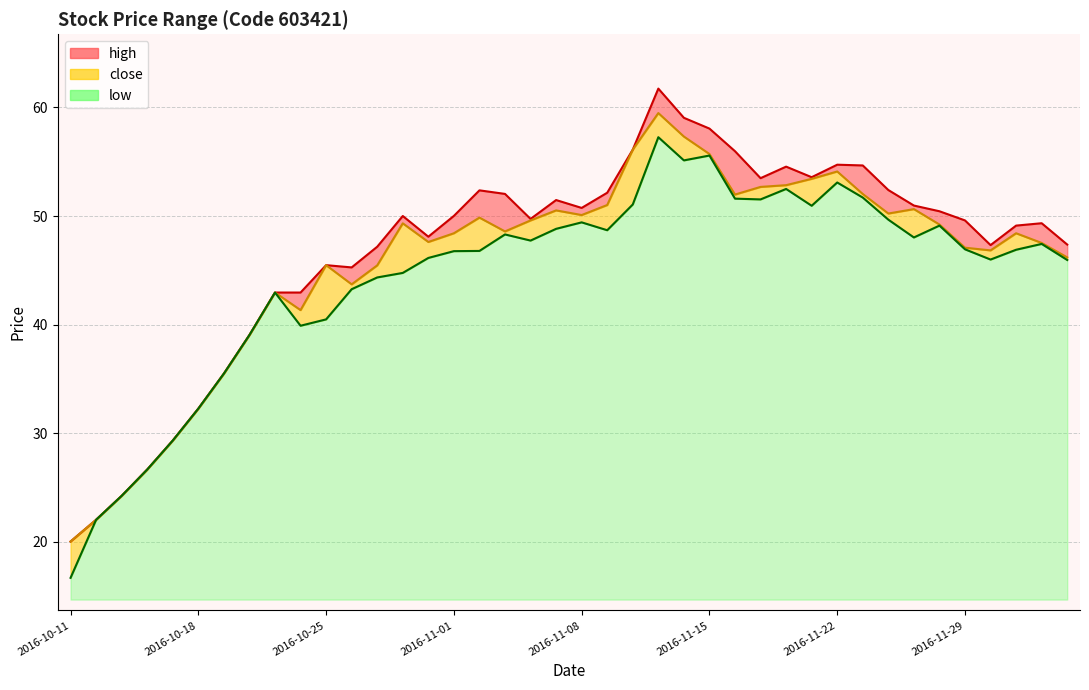

What is the maximum value for low?

57.3